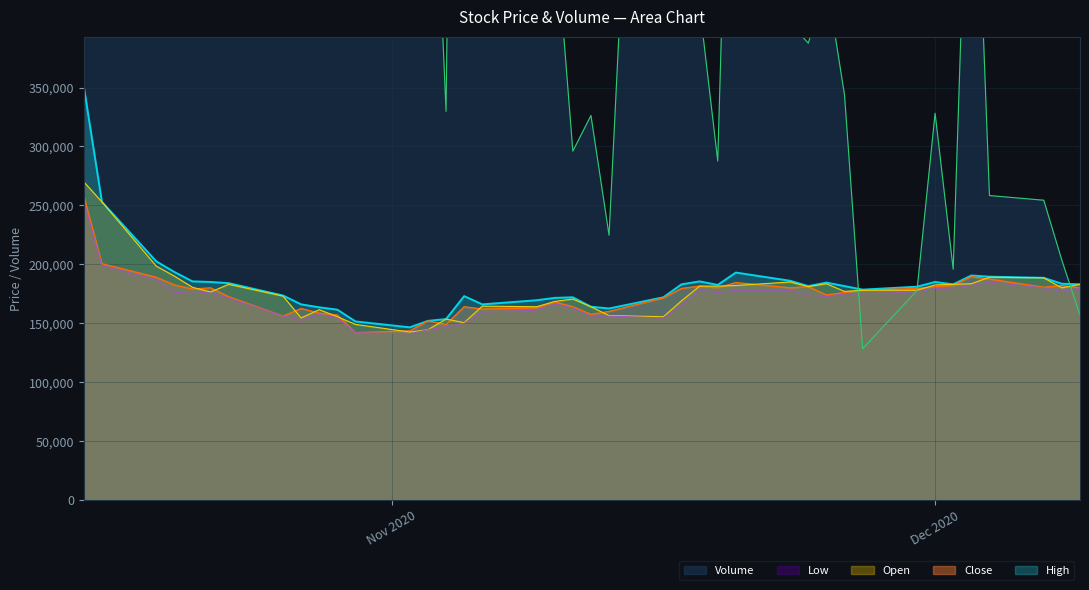

What is the highest value of the Open series?

270000